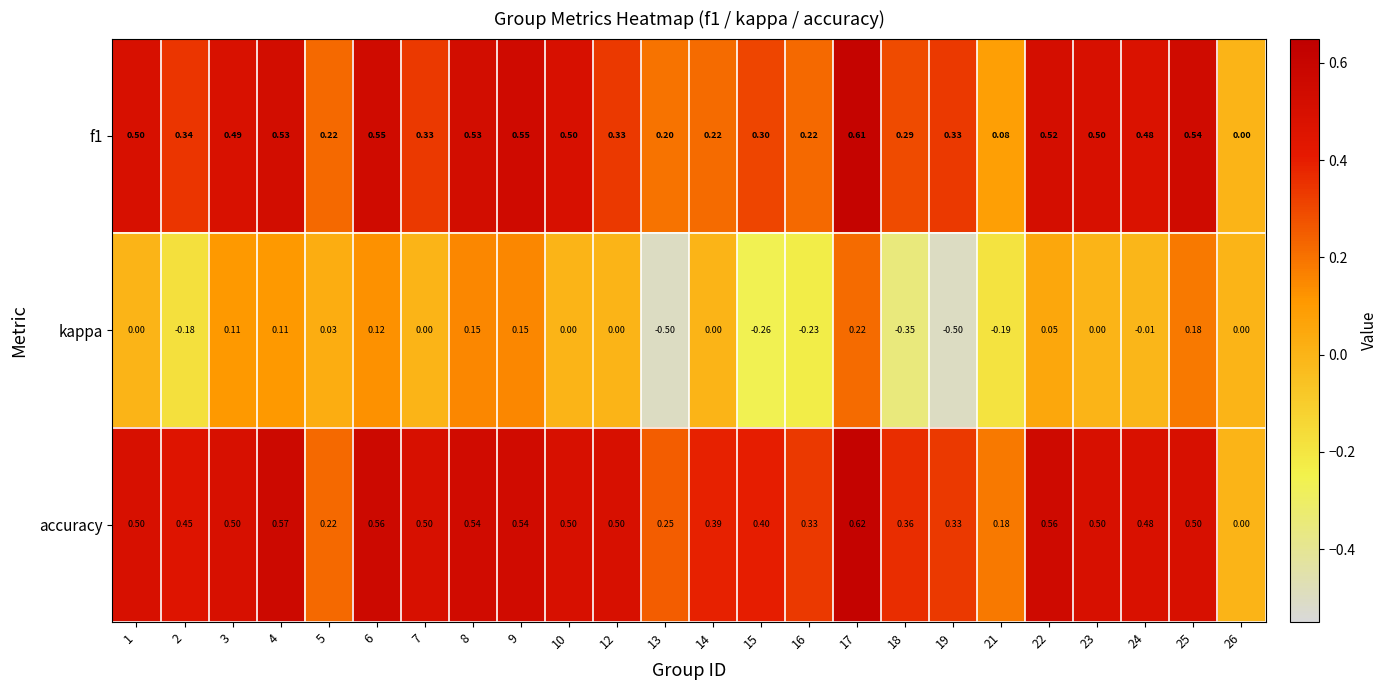

Which series has the largest total across all categories?

accuracy